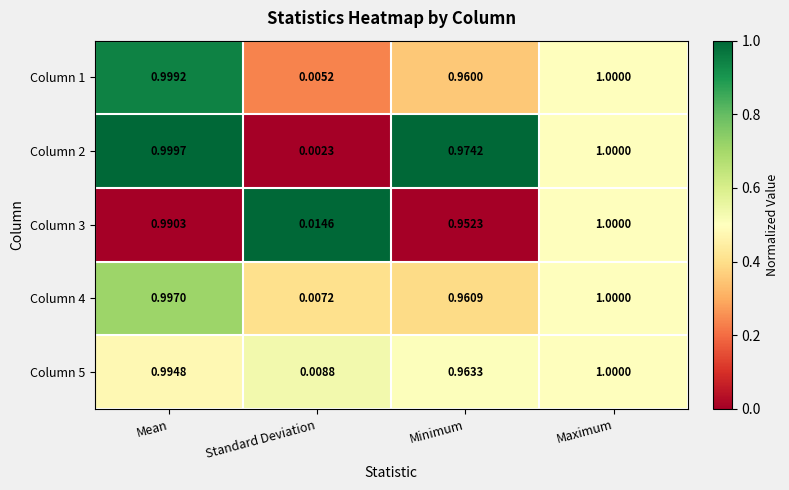

Rank the categories by Column 2 value from highest to lowest.

Maximum, Mean, Minimum, Standard Deviation